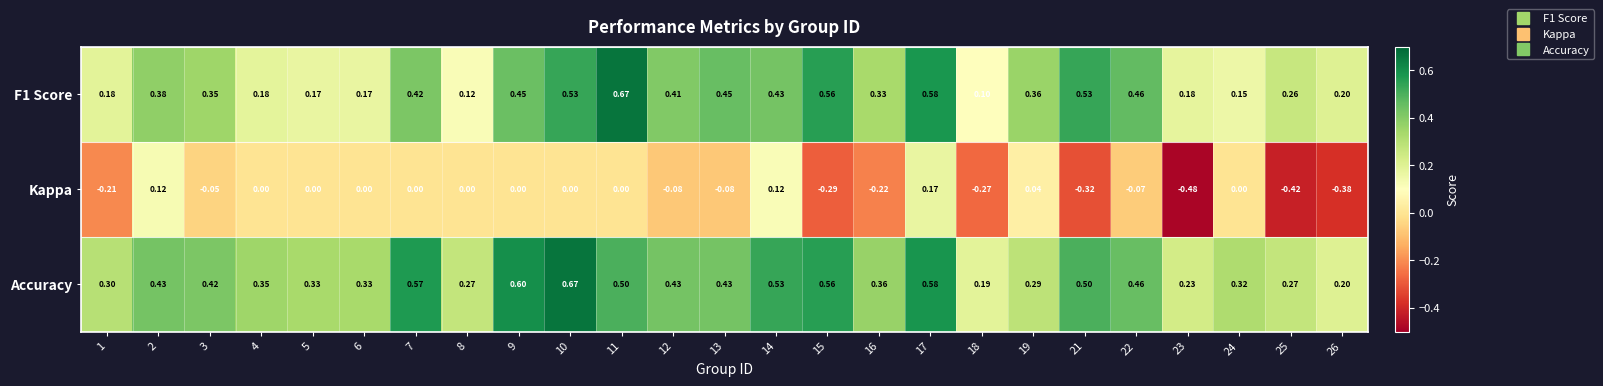

Is the value of Kappa at 5 greater than the value of F1 Score at 4?

No